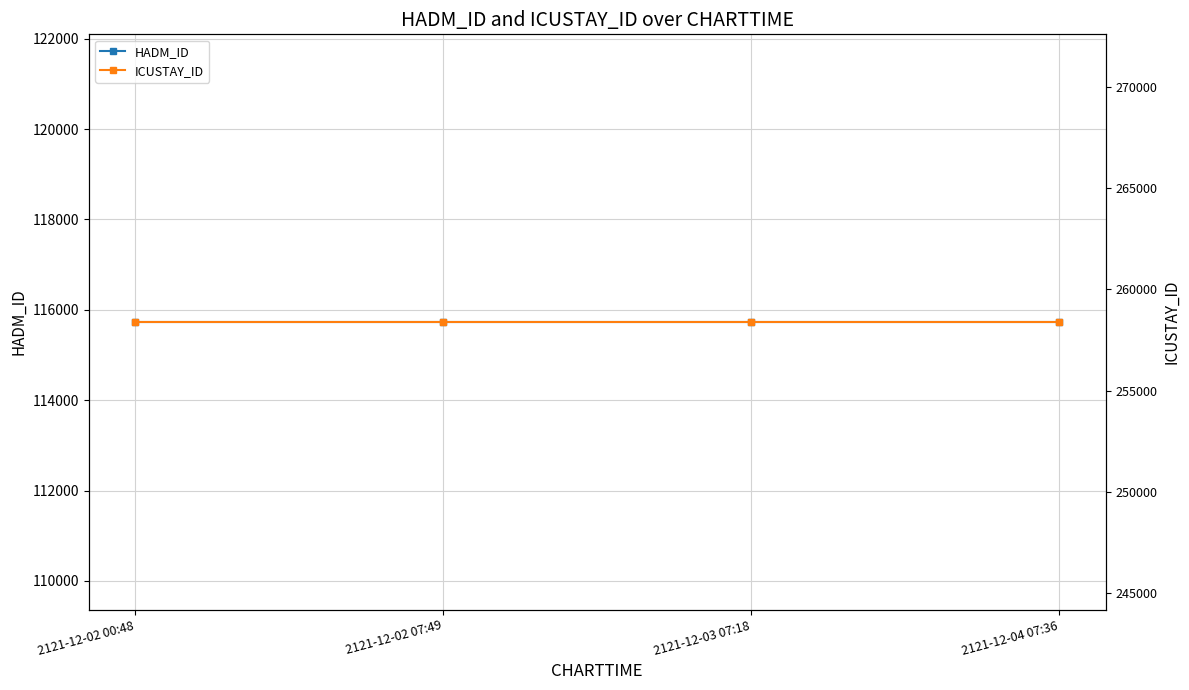

What is the average value of the HADM_ID series?

115732